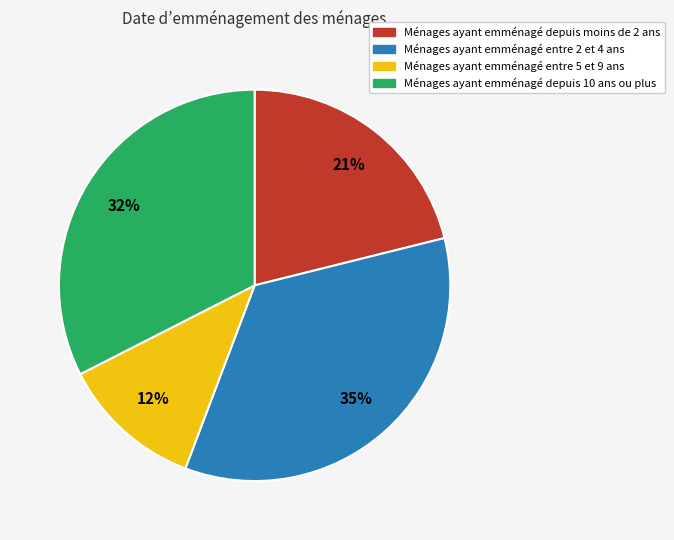

To the nearest percent, what is the difference between the largest and smallest slice percentages?

23%